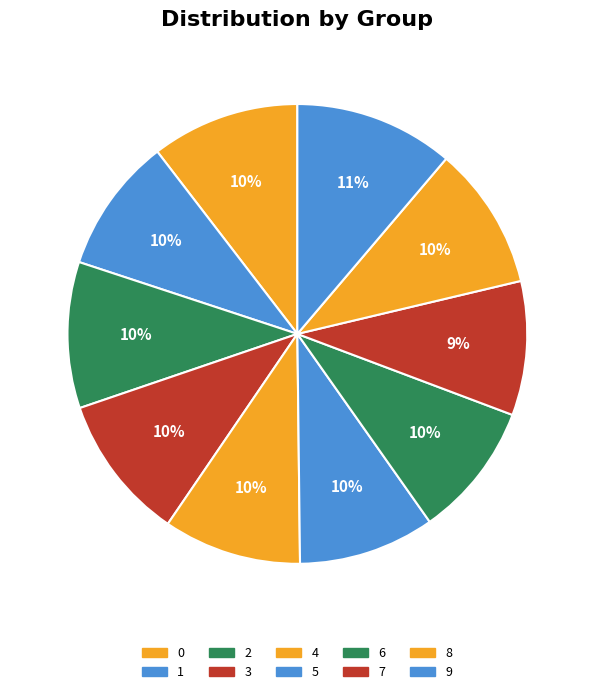

What percentage is the 0 slice, to the nearest percent?

10%